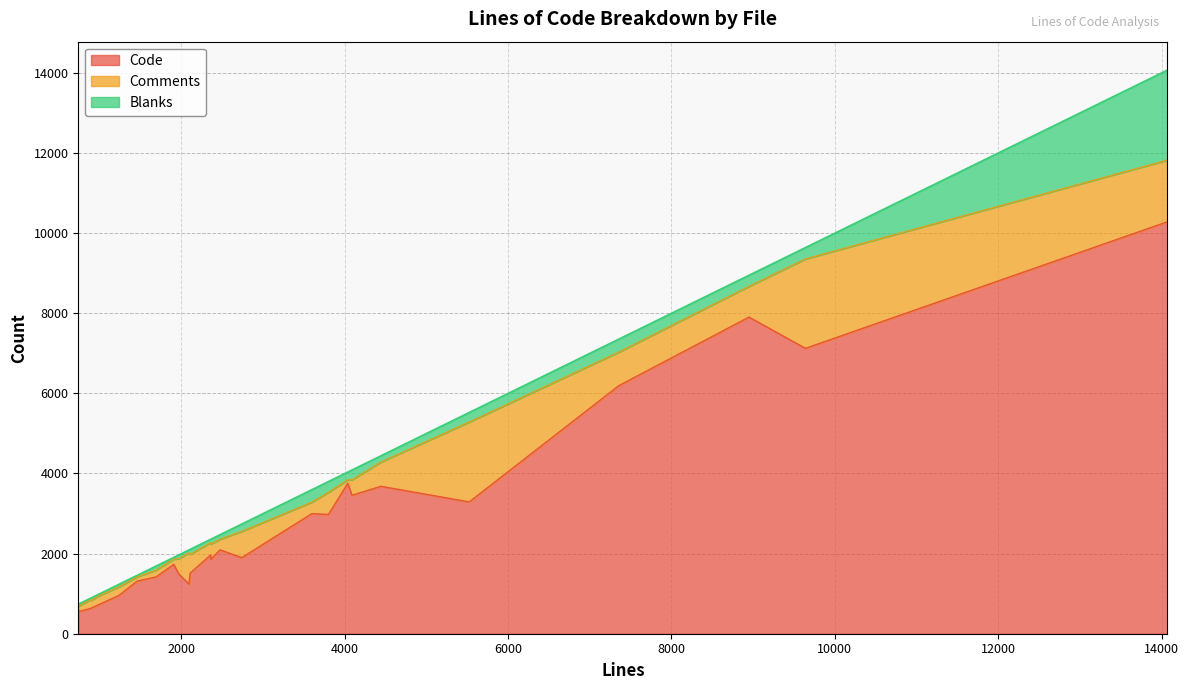

What is the lowest value of the Code series?

554